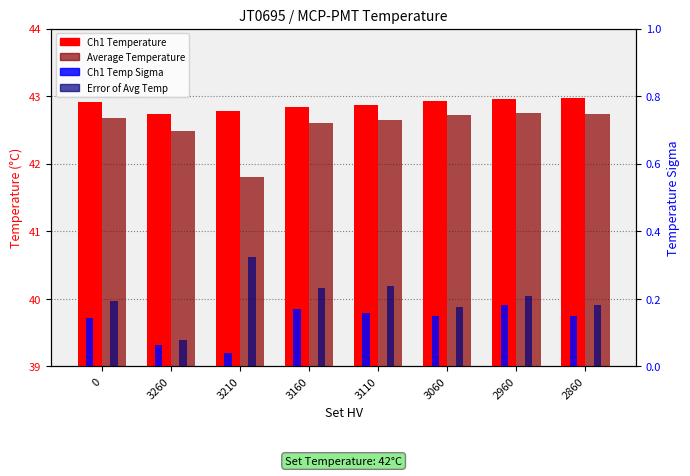

What is the difference between the Ch1 Temperature values at 3260 and 2860?

0.2